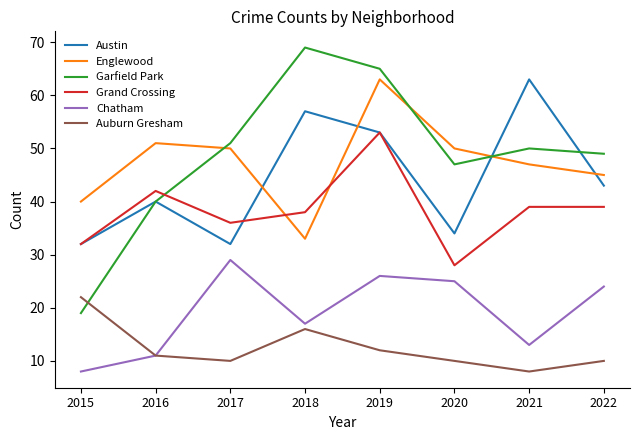

Rank the series at 2021 from lowest to highest value.

Auburn Gresham, Chatham, Grand Crossing, Englewood, Garfield Park, Austin